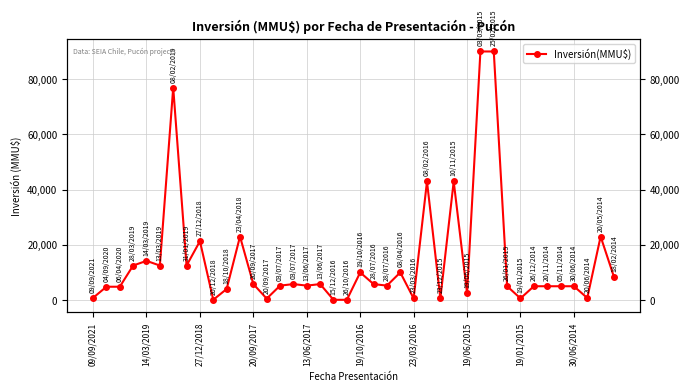

What is the approximate value at 37, to the nearest 100?

800